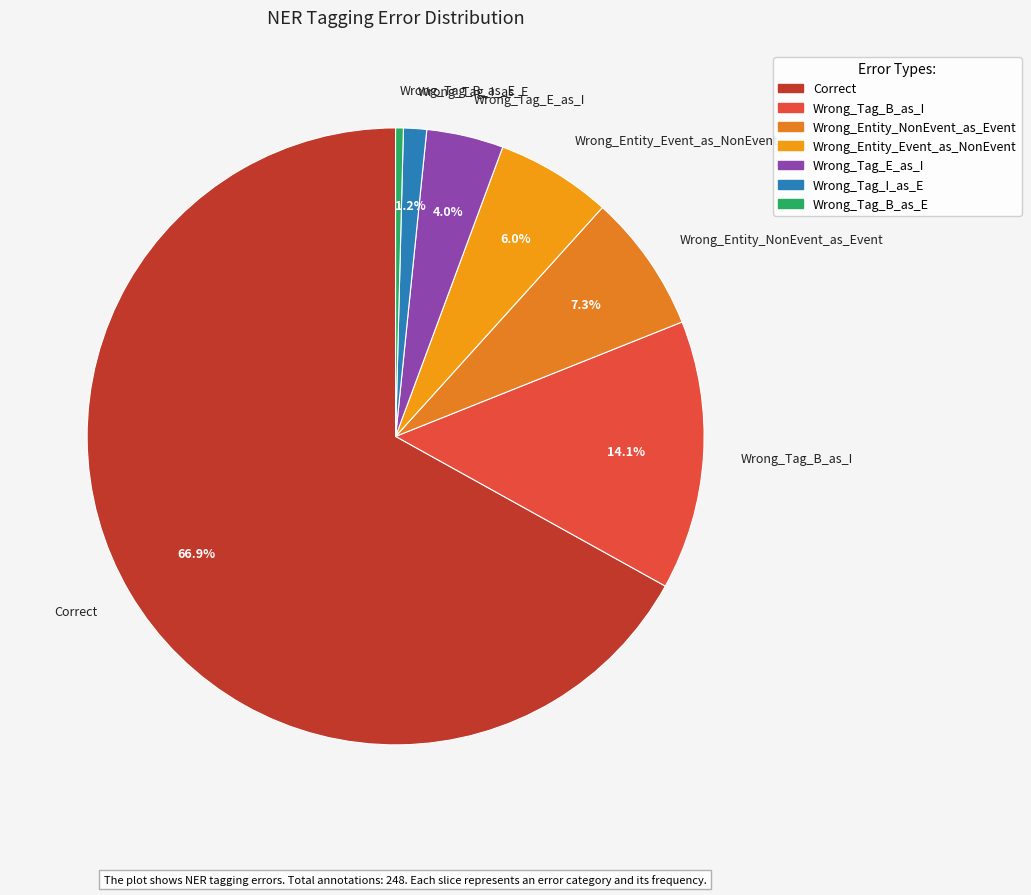

What is the ratio of the value at Wrong_Tag_I_as_E to the value at Wrong_Tag_B_as_E?

3.0